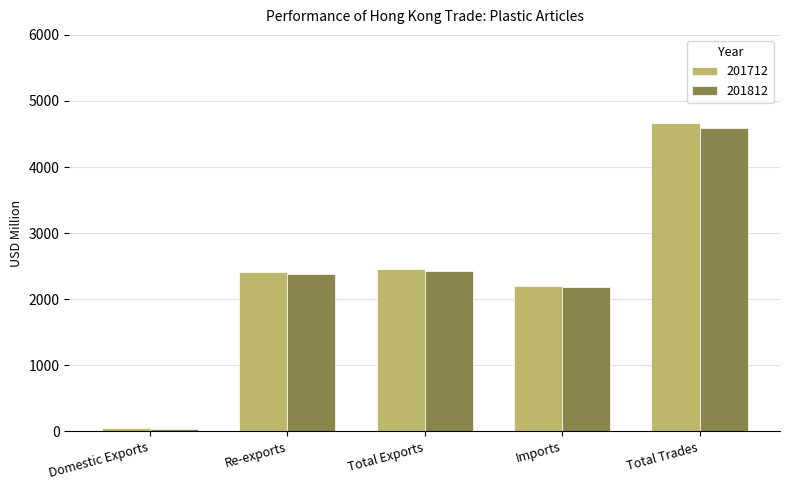

The 201812 series shows 1521.7 at Imports. True or false?

False